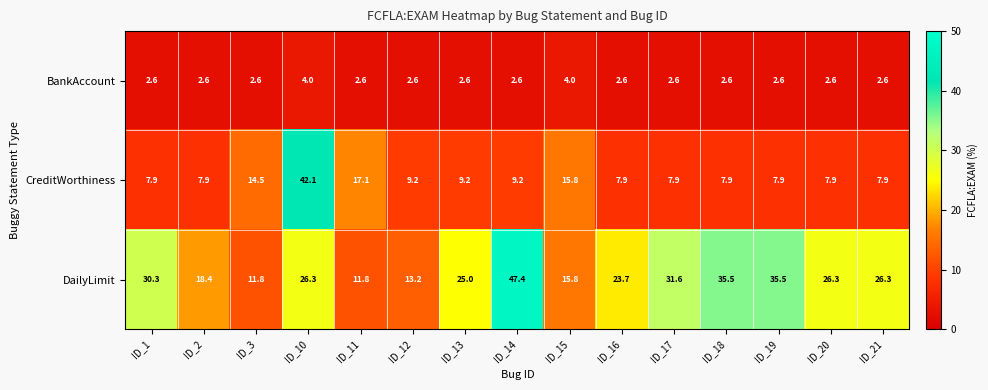

What is the difference between the maximum and minimum values in the DailyLimit series?

35.6